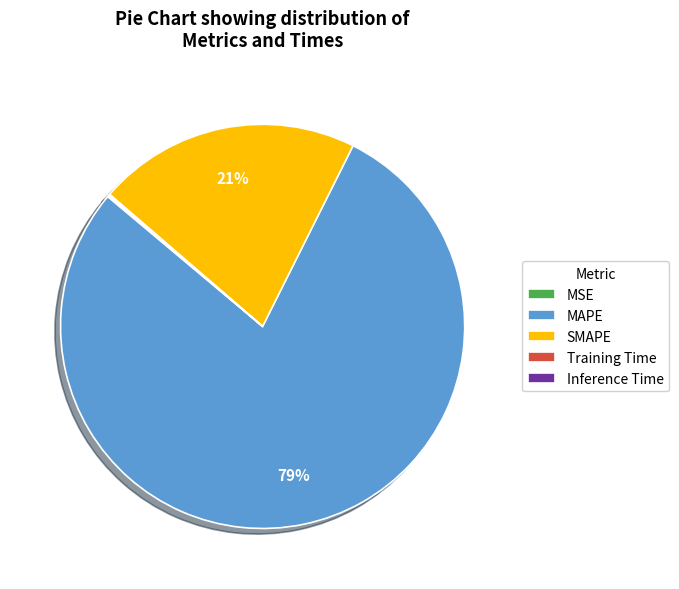

To the nearest percent, what is the average slice percentage?

20%